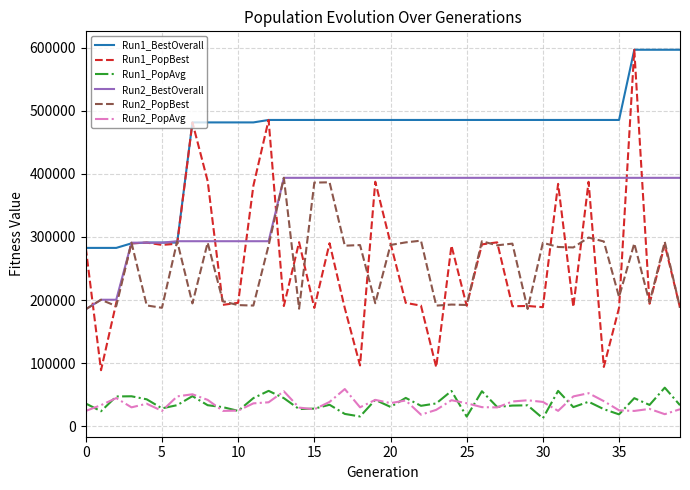

What are all the series names shown in the legend?

Run1_BestOverall, Run1_PopBest, Run1_PopAvg, Run2_BestOverall, Run2_PopBest, Run2_PopAvg